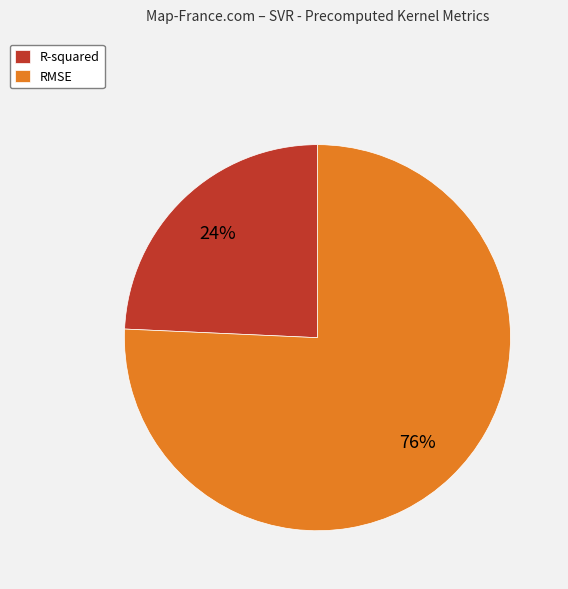

Is it true that RMSE is 87% of the pie?

False